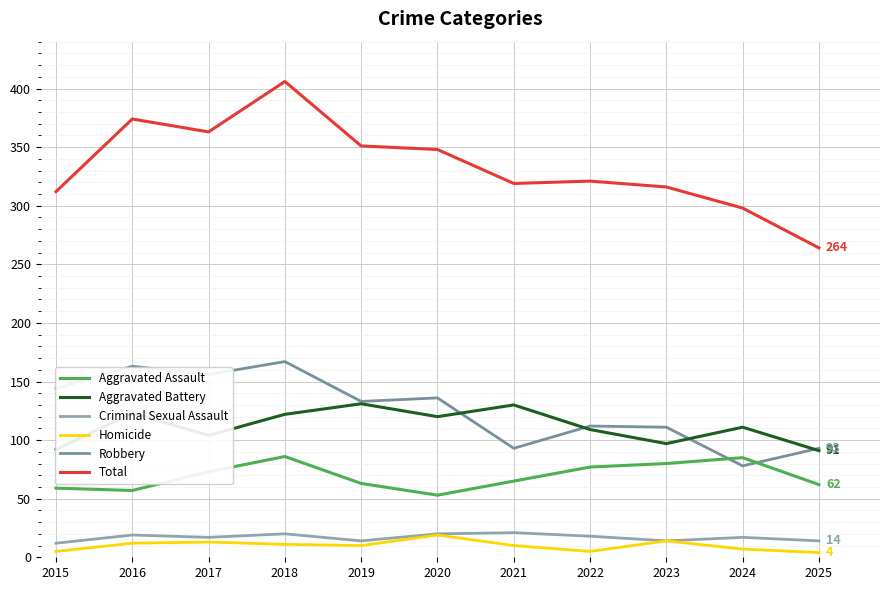

What is the difference between the maximum and minimum values in the Homicide series?

15